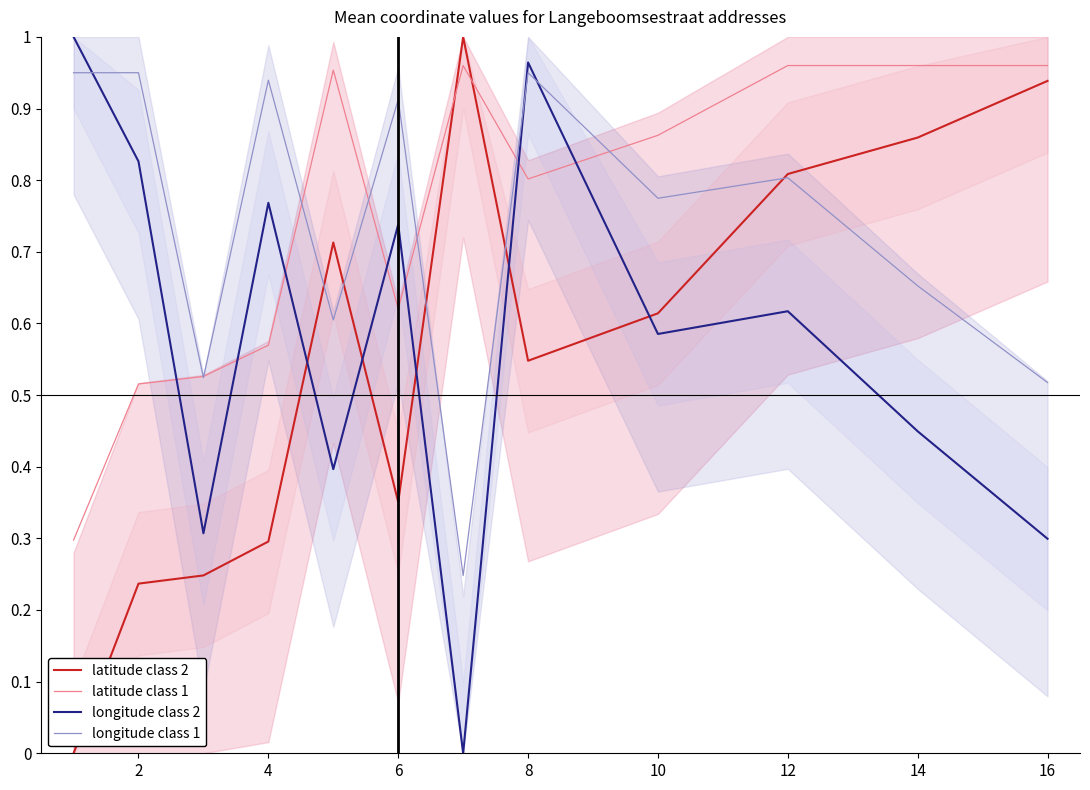

How many categories are shown in the chart?

12